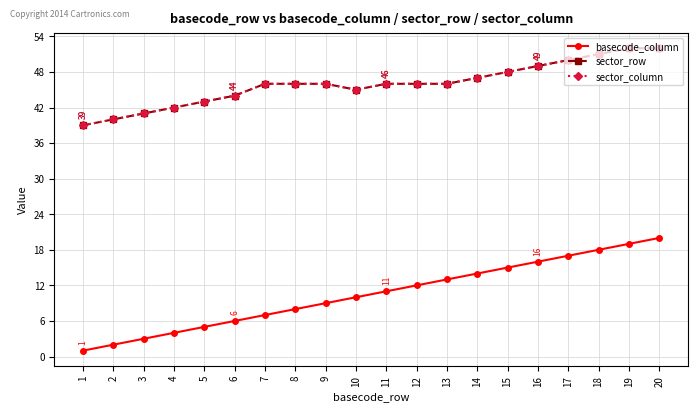

True or false: basecode_column has a value of 28 at 18.

False